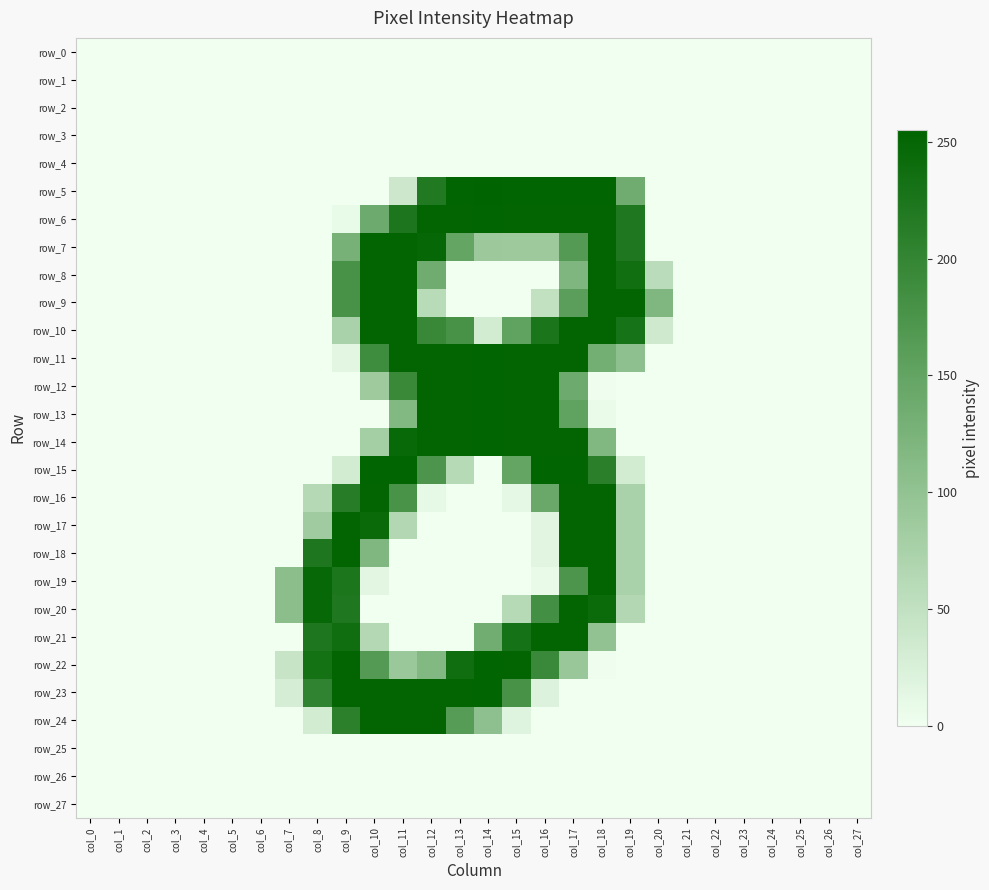

True or false: row_6 has a value of 8 at col_9.

True